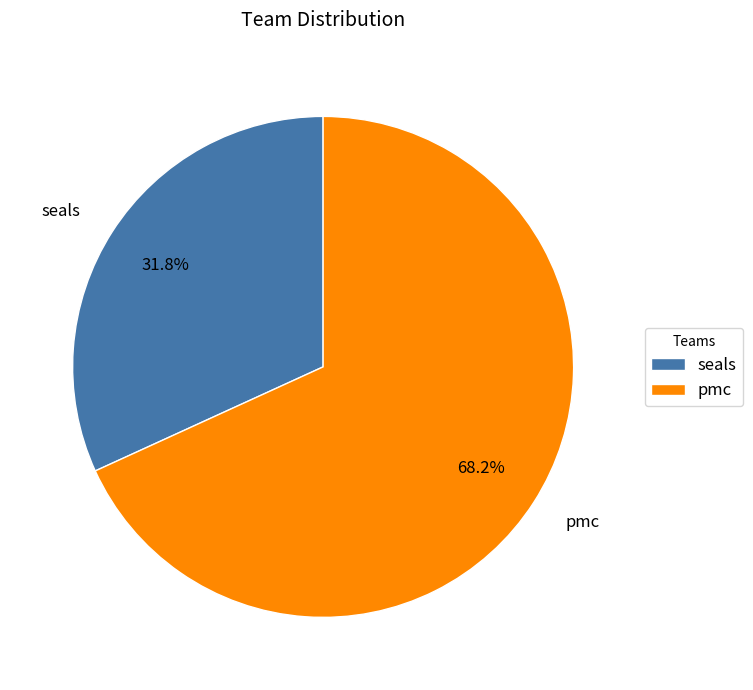

Does any single category account for the majority?

Yes